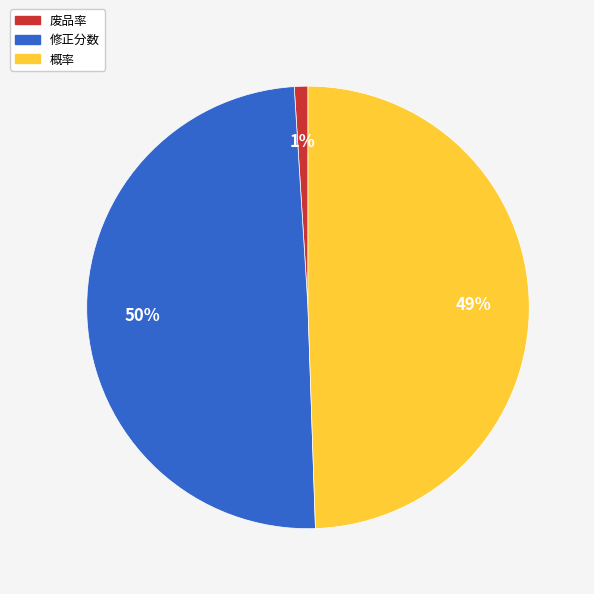

Which category has the smallest portion of the pie?

废品率